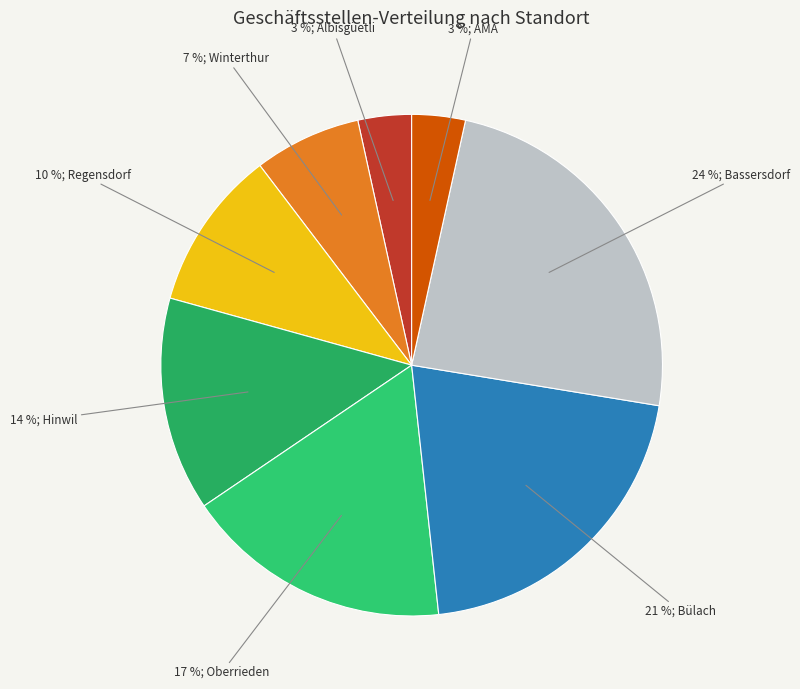

To the nearest percent, what is the difference between the largest and smallest slice percentages?

21%